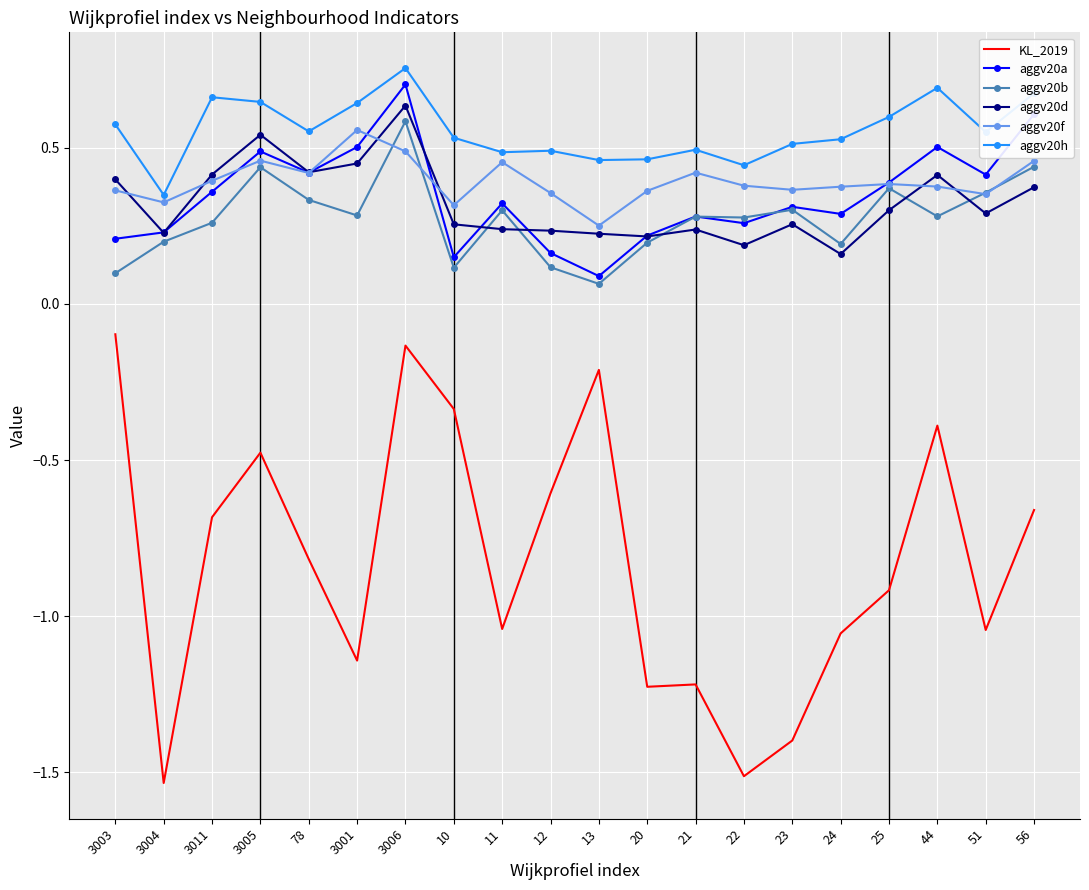

True or false: aggv20f has a value of 0.4 at 23.

True